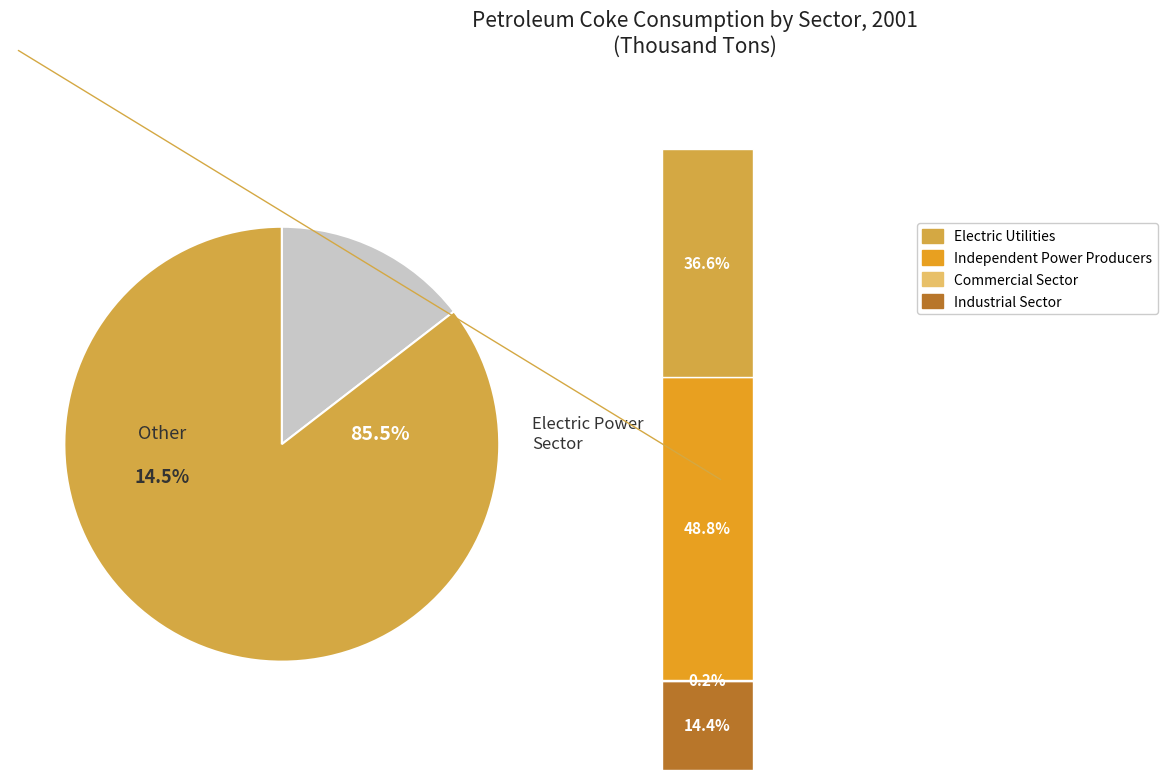

The Industrial Sector slice represents 2% of the pie. True or false?

False